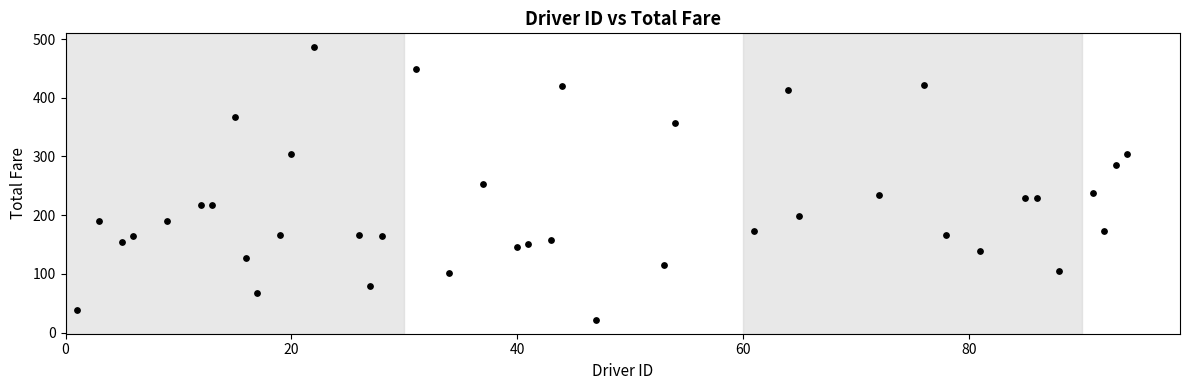

What is the range of X values (max minus min)?

93.0